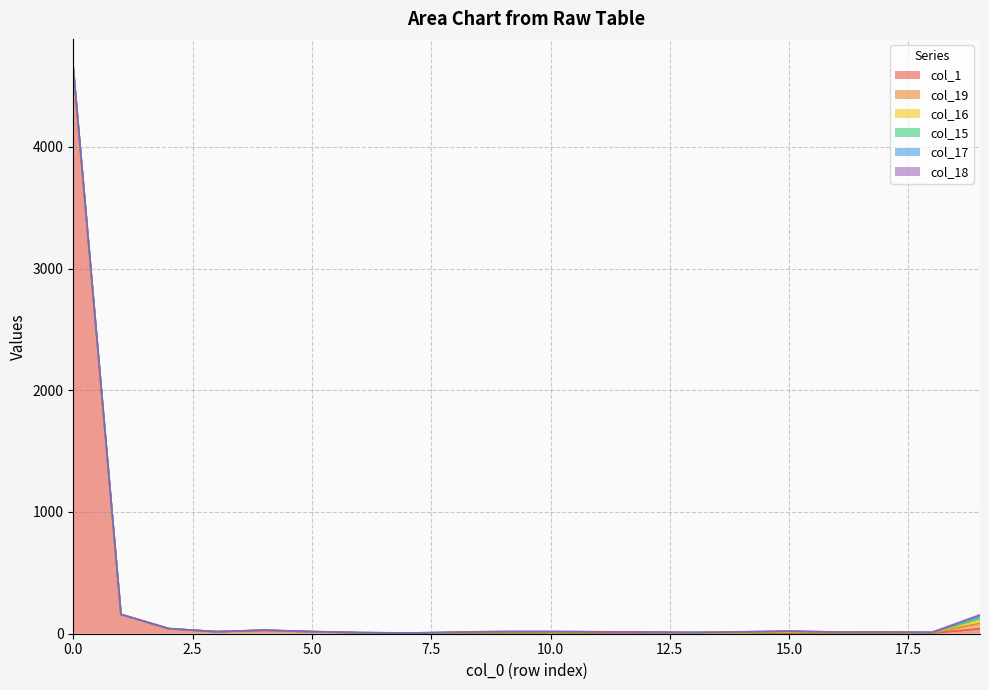

The col_15 series shows 3 at 13. True or false?

True